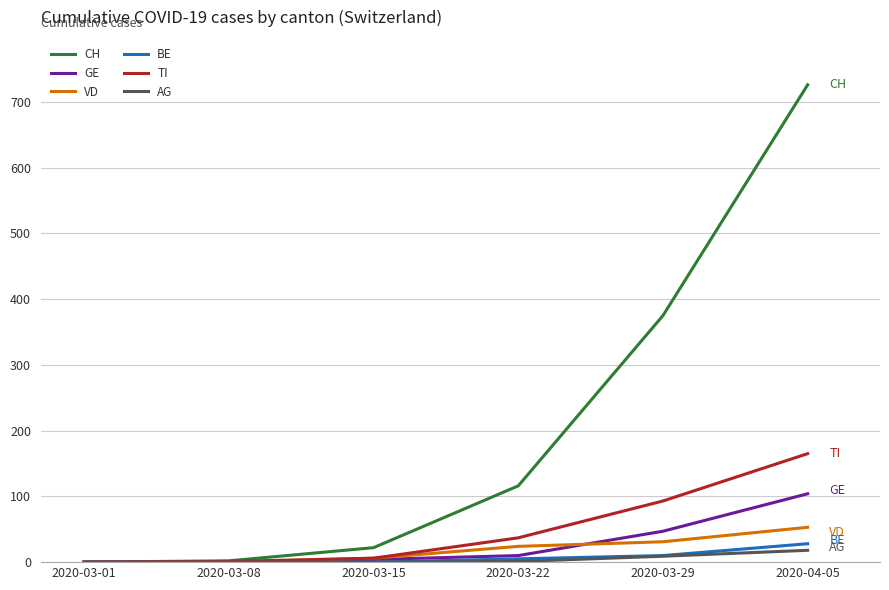

What is the approximate value of VD at 2020-03-29, to the nearest 5?

30